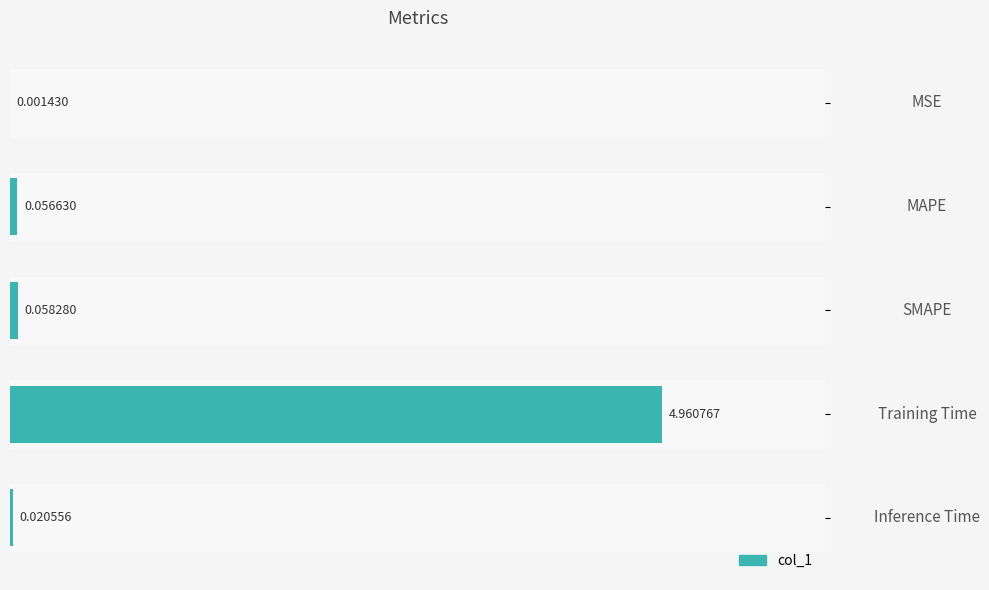

Which has a higher value, MAPE or MSE?

MAPE